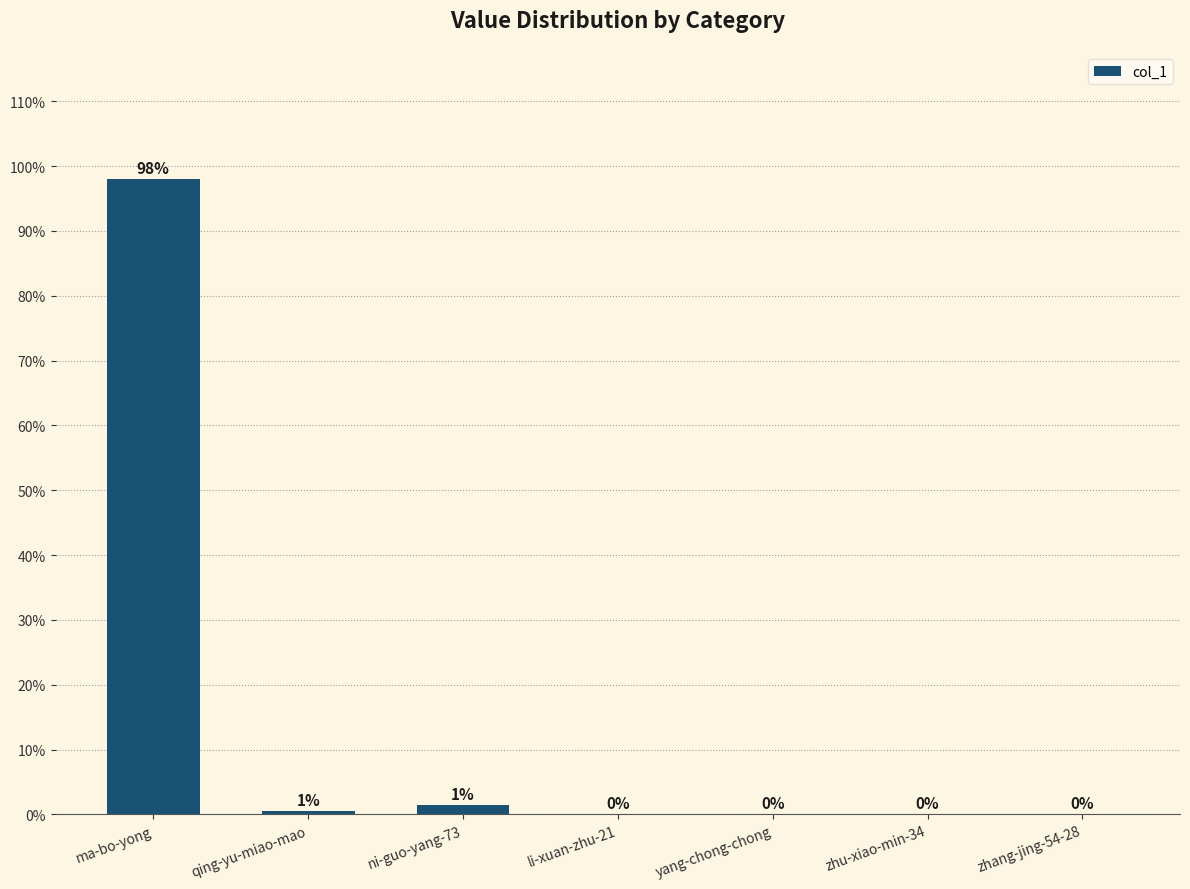

Is it true that the value at yang-chong-chong is 0.0?

True